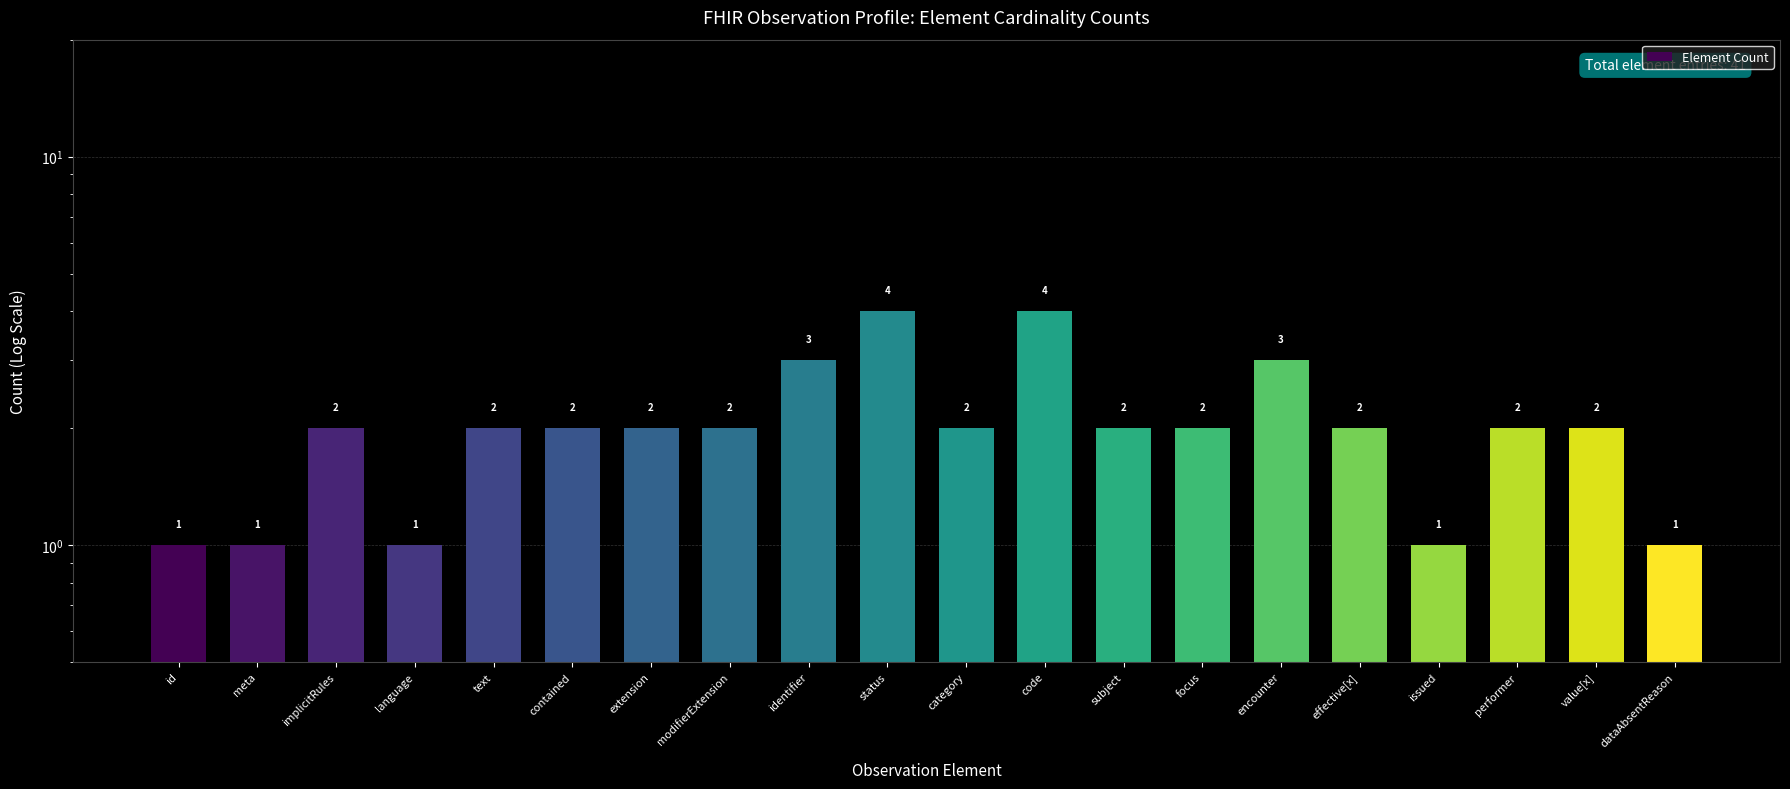

Which label corresponds to the smallest value in the chart?

id